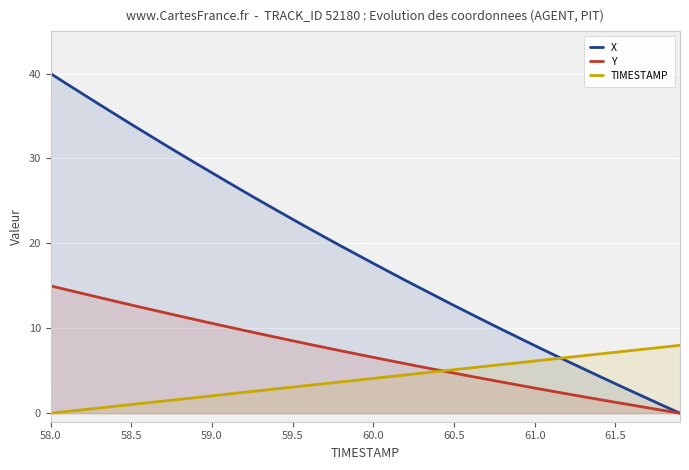

Which series has the largest total across all categories?

X